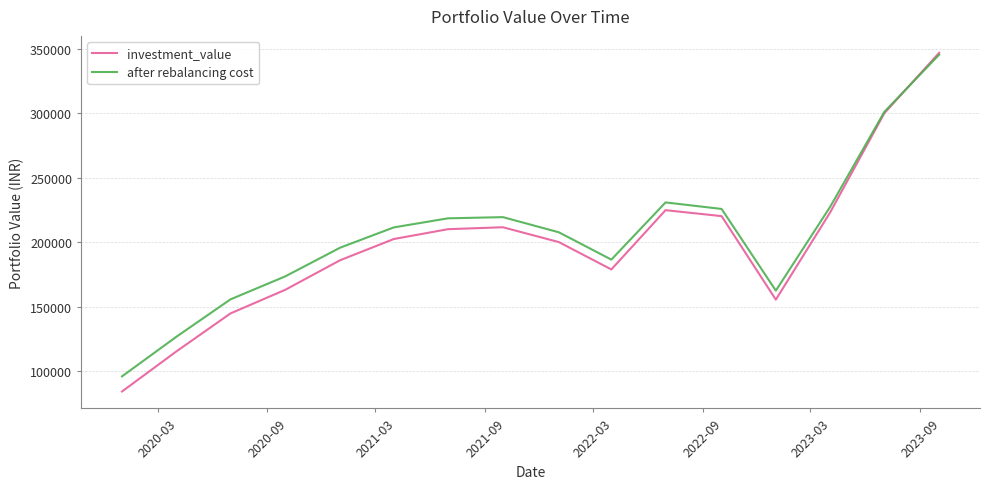

What is the maximum value shown in the chart?

346991.4